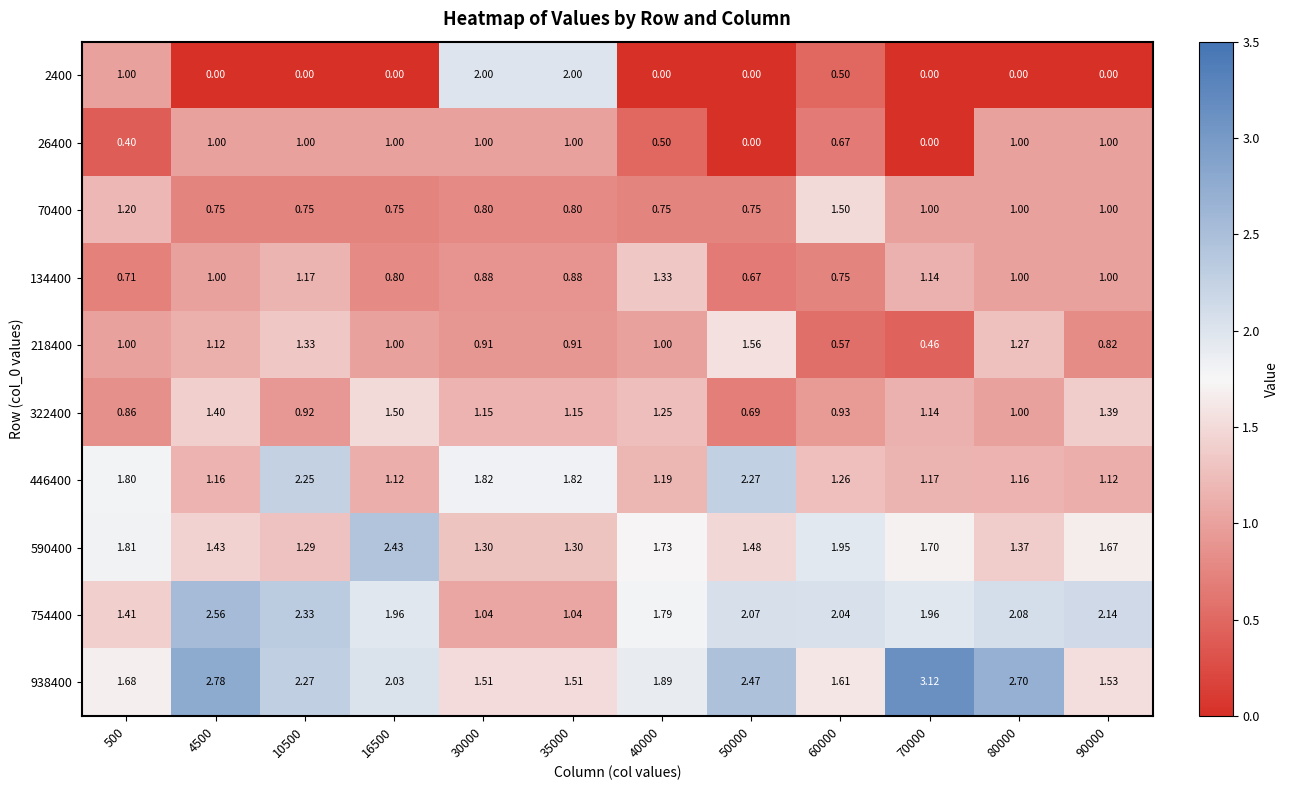

What is the maximum value shown in the chart?

3.1